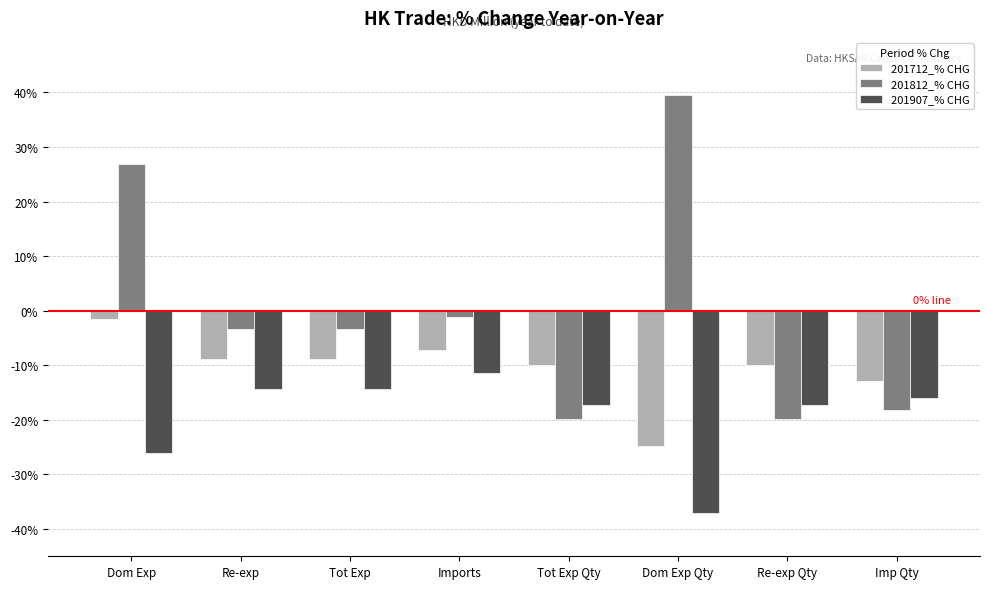

At Tot Exp Qty, list the series in order from largest to smallest.

201712_% CHG, 201907_% CHG, 201812_% CHG